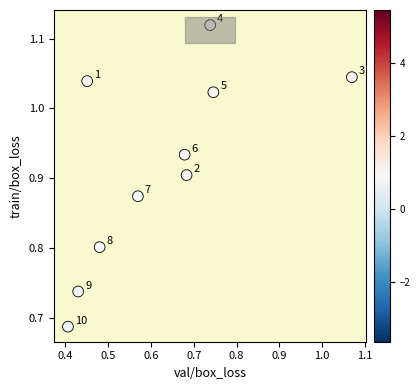

What is the average X value?

0.6